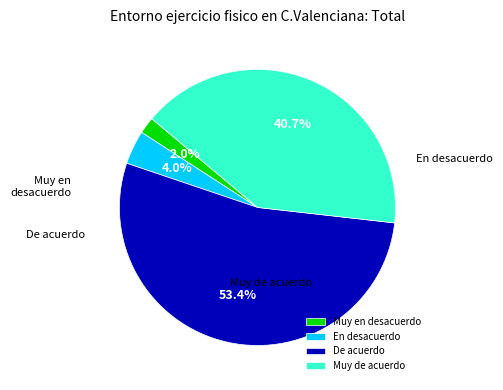

What portion of the pie excludes En desacuerdo?

96.0%